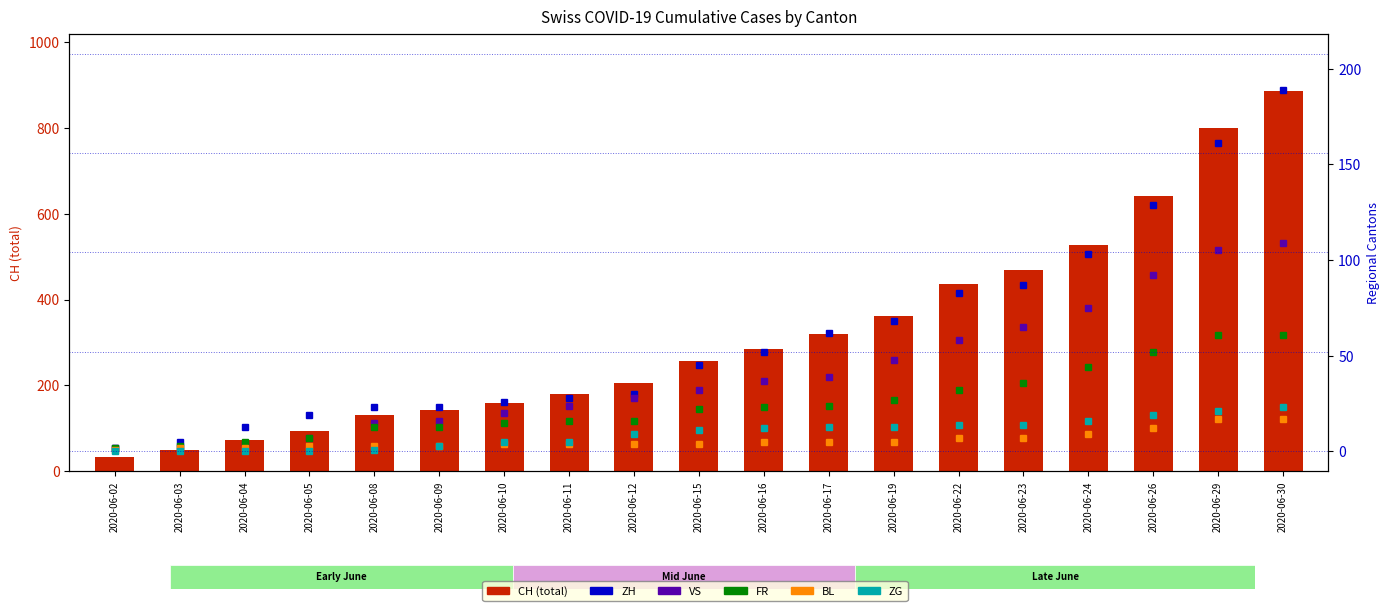

What is the spread (max minus min) of values at 2020-06-17?

315